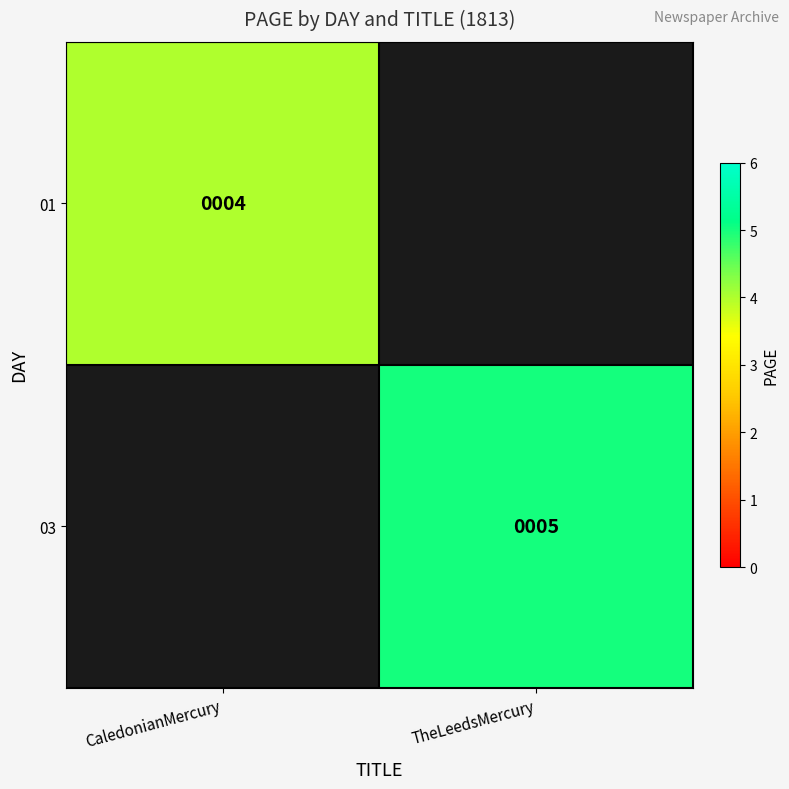

At which category does the chart reach its peak across all series?

TheLeedsMercury